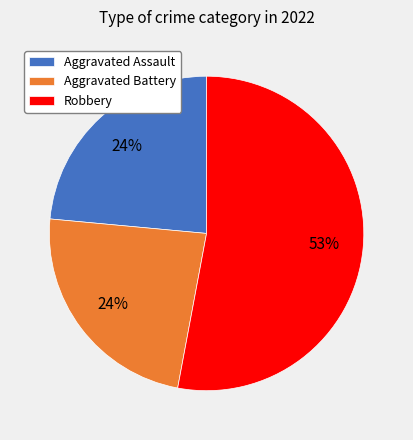

Which category has the biggest portion of the pie?

Robbery